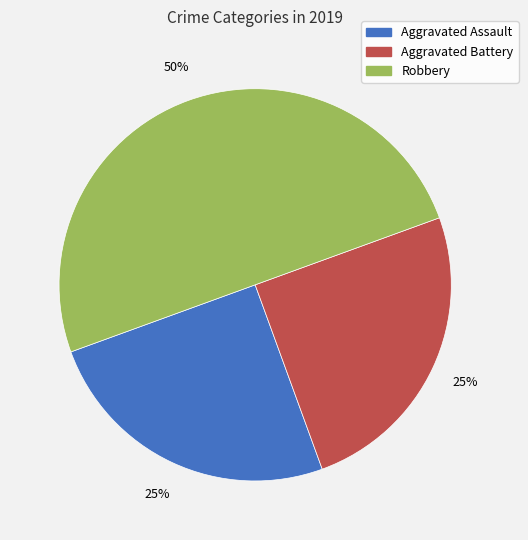

Approximately how many times larger is the value at Robbery compared to Aggravated Assault?

2.0